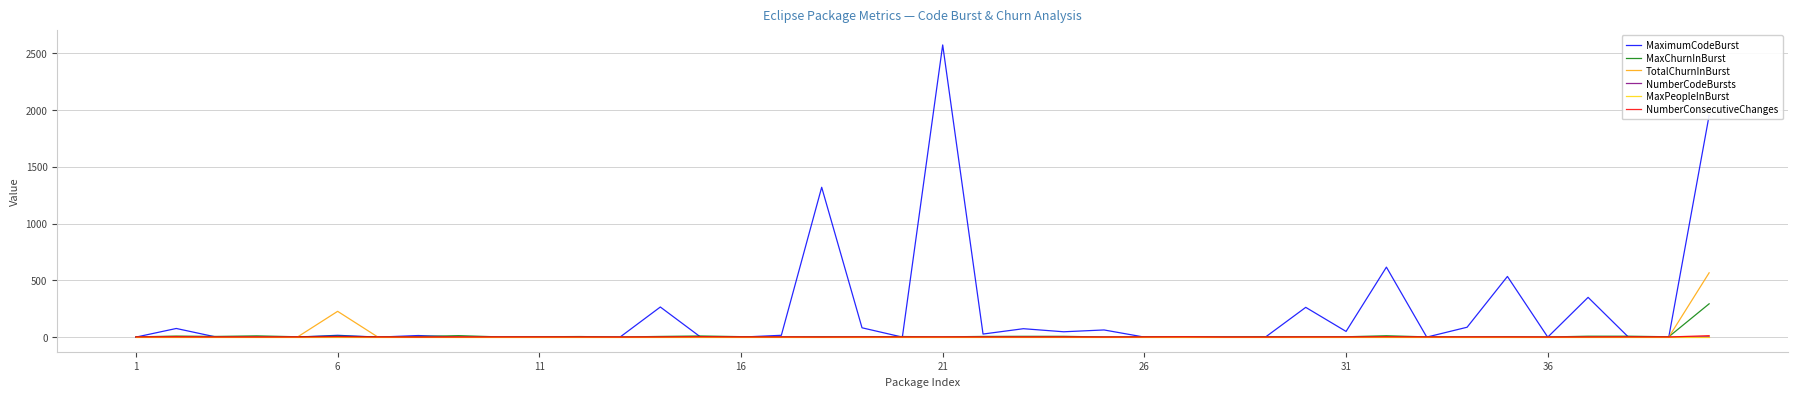

Which series has the largest total across all categories?

MaximumCodeBurst